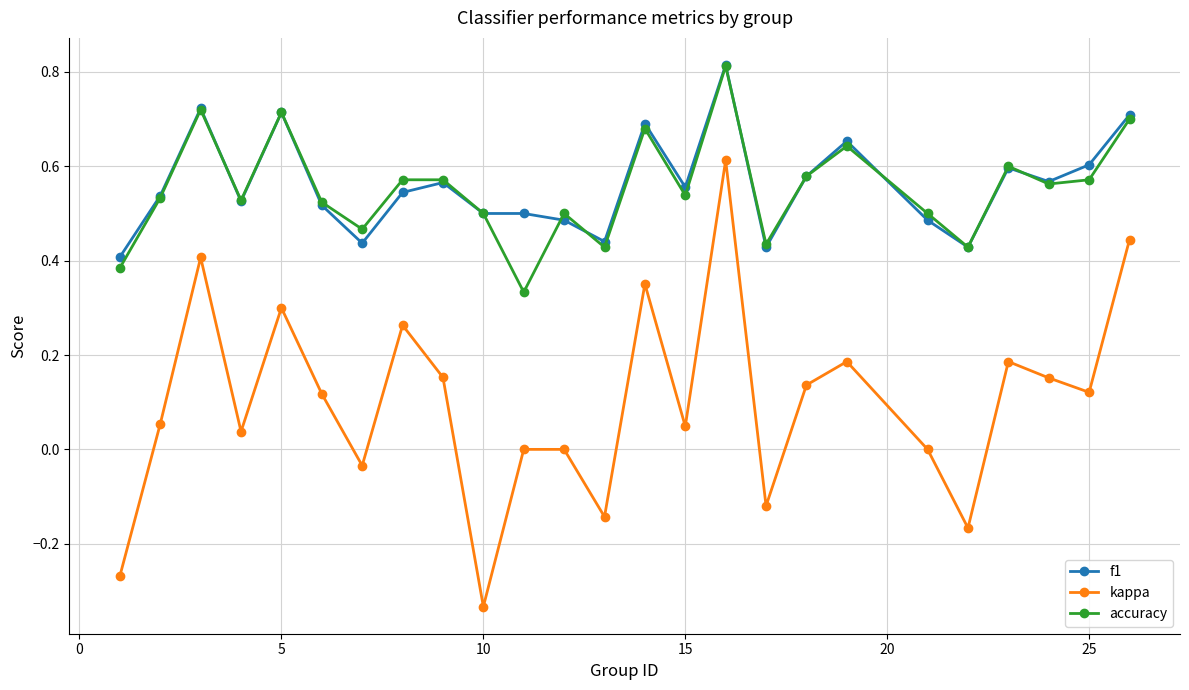

True or false: accuracy has more than 2 interior local peaks.

True